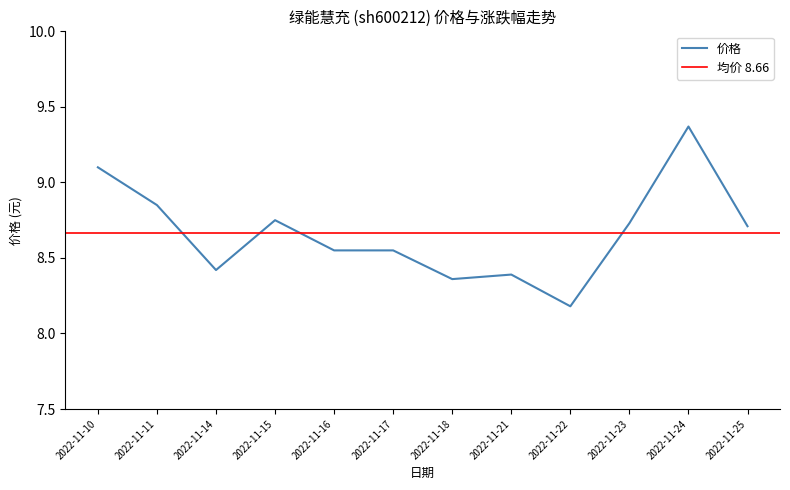

At which category does the data reach its first local peak?

2022-11-15